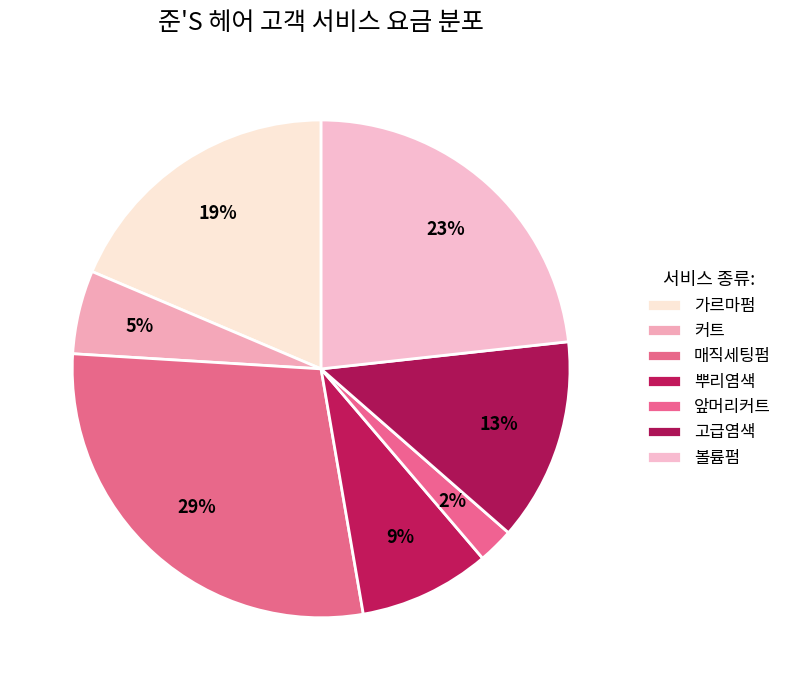

To the nearest percent, what percentage of the pie is 가르마펌?

19%